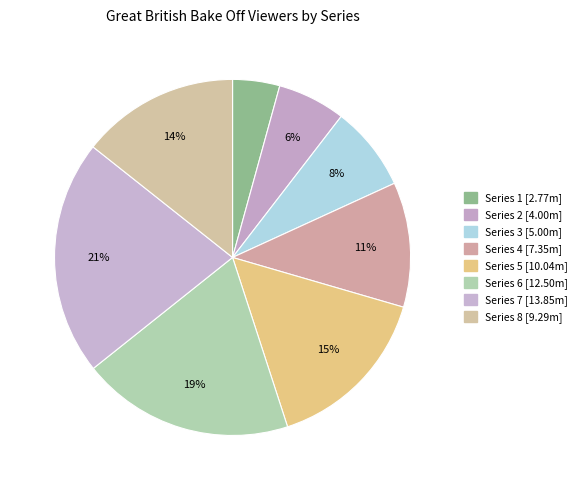

To the nearest percent, what portion does Series 5 represent?

15%